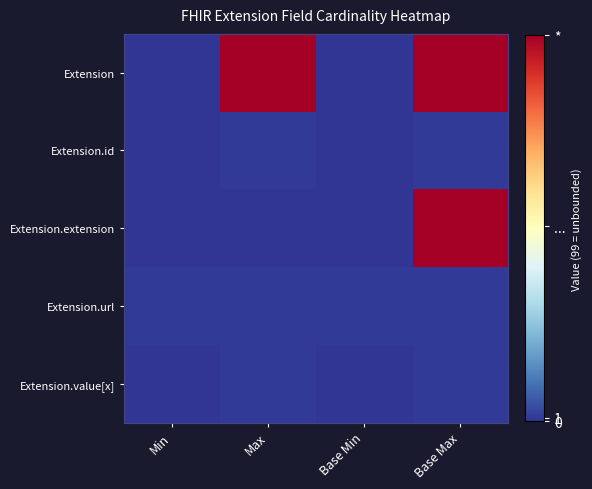

What is the spread (max minus min) of values at Max?

99